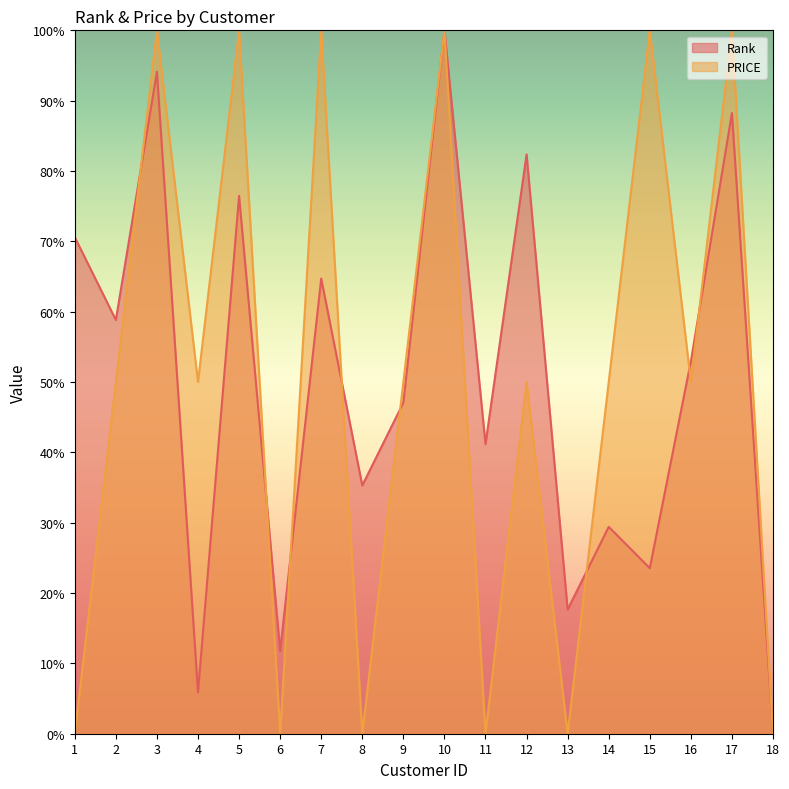

Does the chart display data point markers on the line(s)?

No